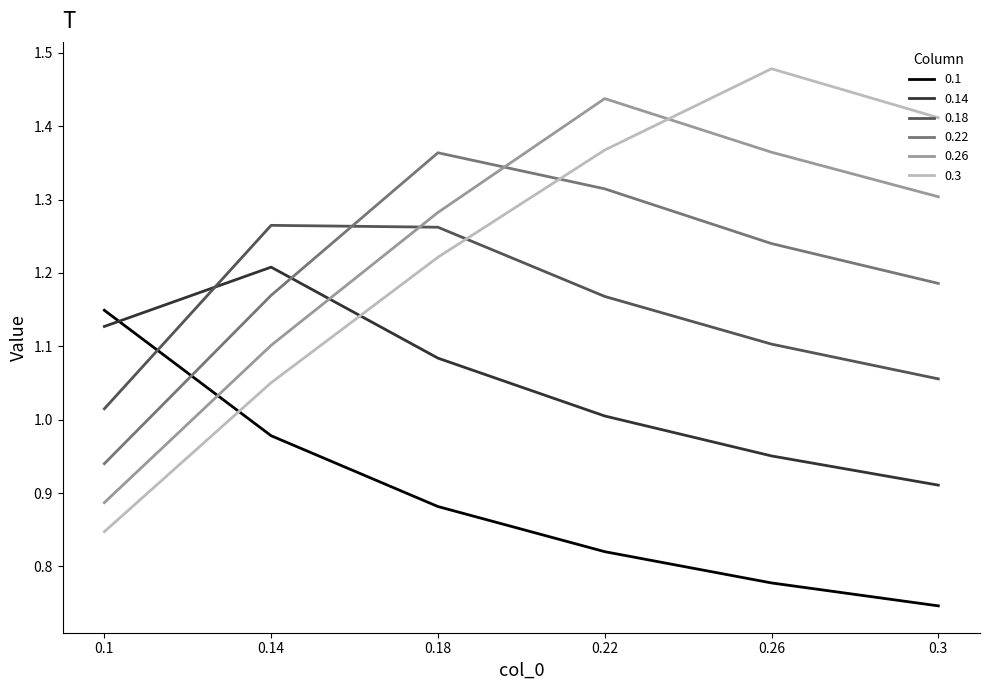

At how many categories does at least one series exceed 0?

6